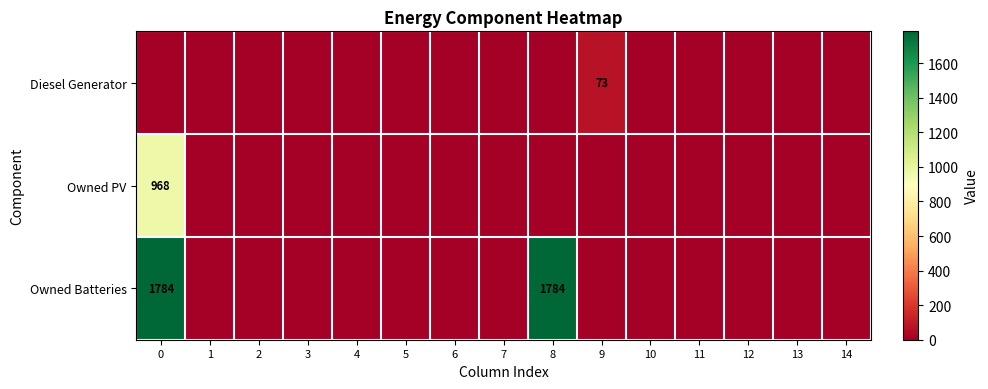

Is the value of Owned PV at 0 greater than the value of Diesel Generator at 11?

Yes